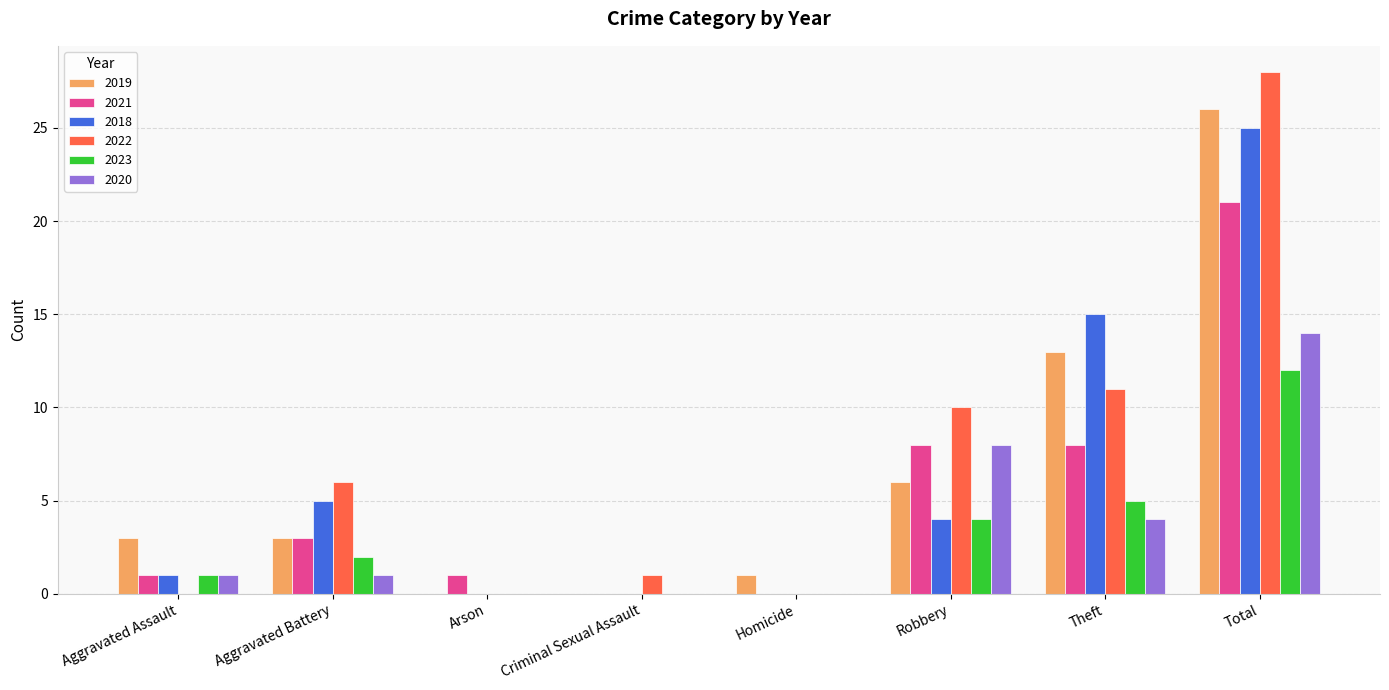

What is the maximum value shown in the chart?

28